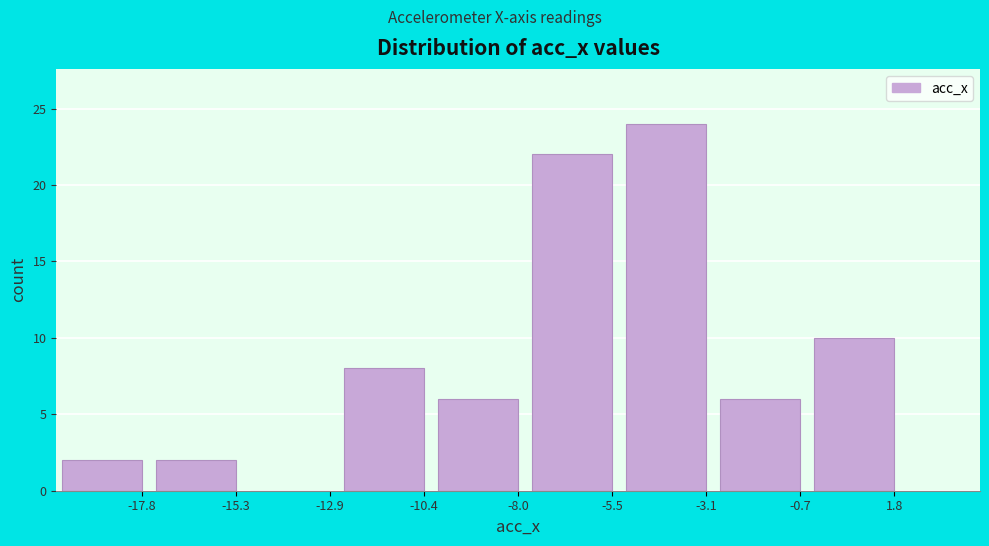

Reading left to right, transcribe all the data shown in this chart.

-17.8=2	-15.3=2	-12.9=0	-10.4=8	-8.0=6	-5.5=22	-3.1=24	-0.7=6	1.8=10